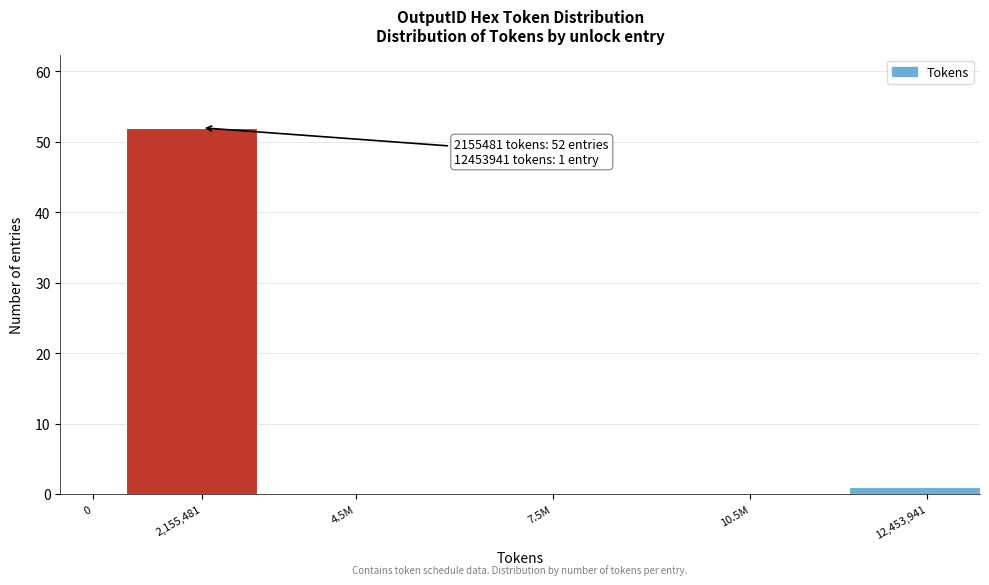

Reading left to right, extract all data points from this chart.

0=0	2,155,481=52	4.5M=0	7.5M=0	10.5M=0	12,453,941=1